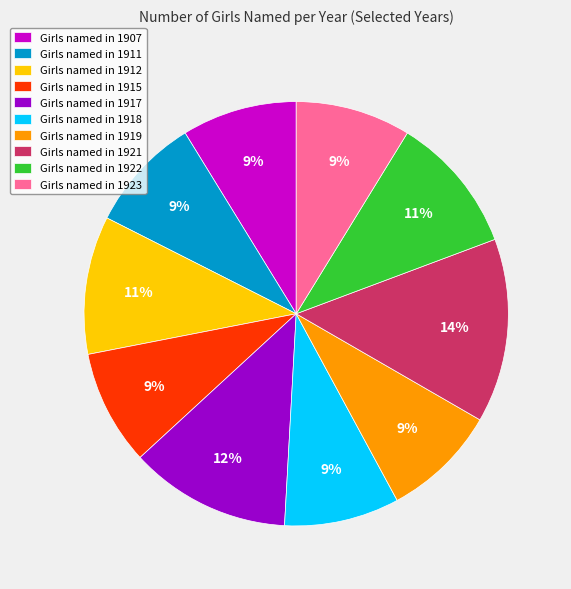

To the nearest percent, what portion does Girls named in 1919 represent?

9%